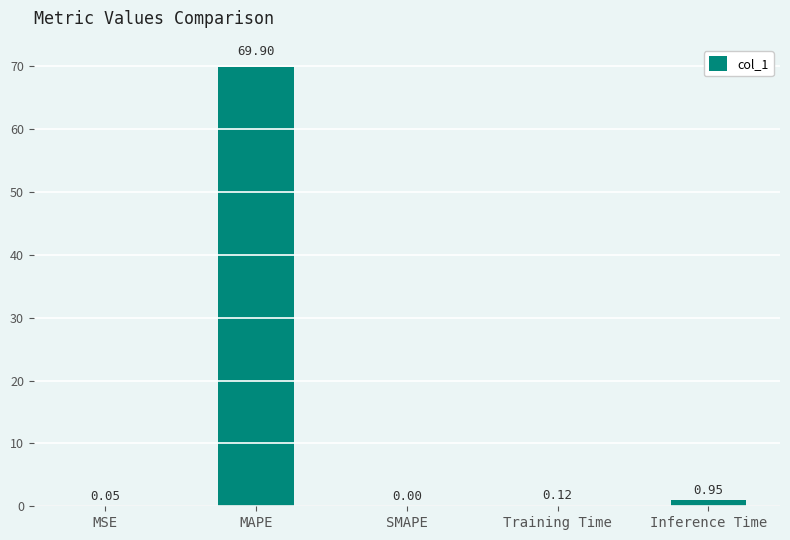

Where is the data nearest to the value 34?

Inference Time